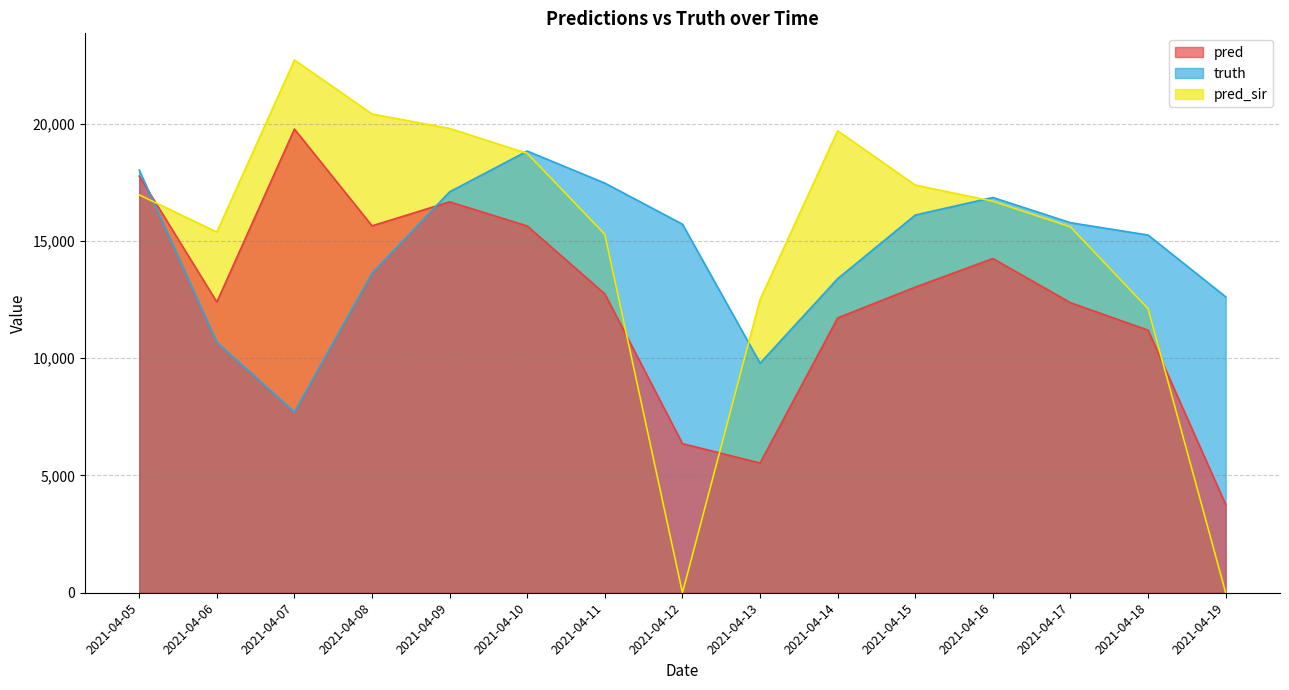

How many intersections are there between truth and pred_sir?

4